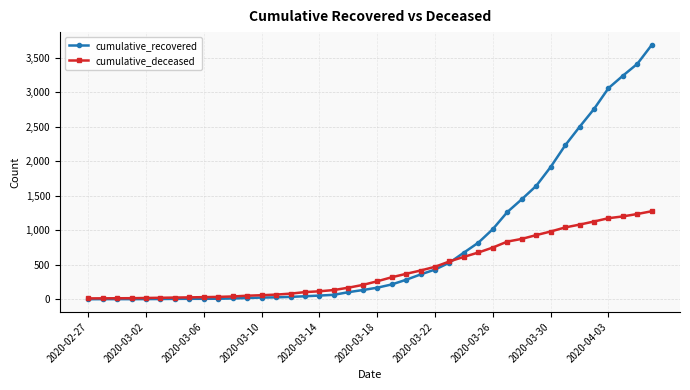

Which series has the largest total across all categories?

cumulative_recovered